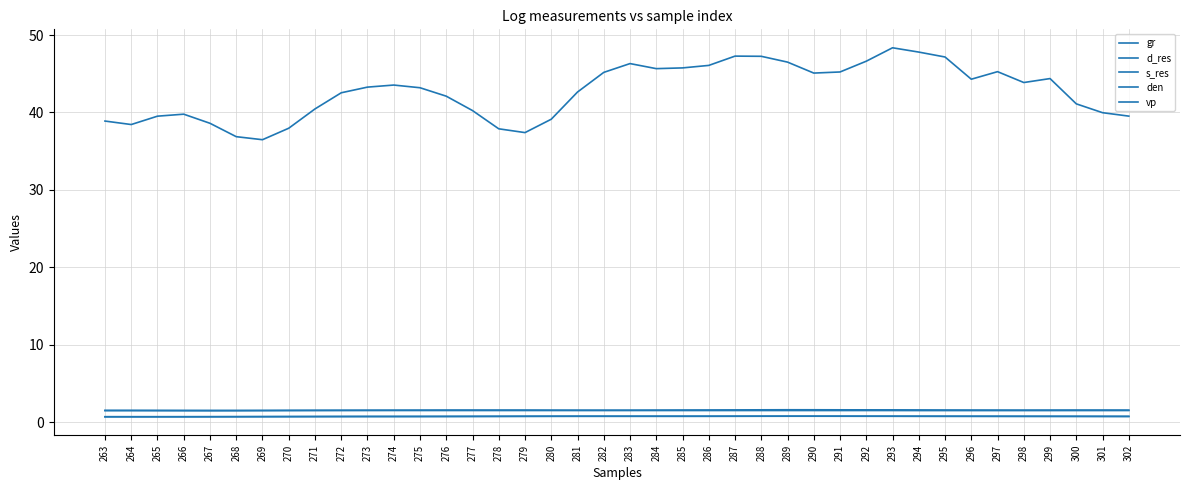

At how many categories does at least one series exceed 48?

1